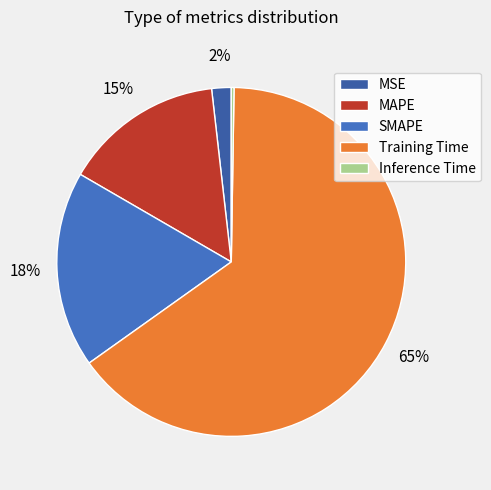

Is there any slice that represents more than half of the pie?

Yes